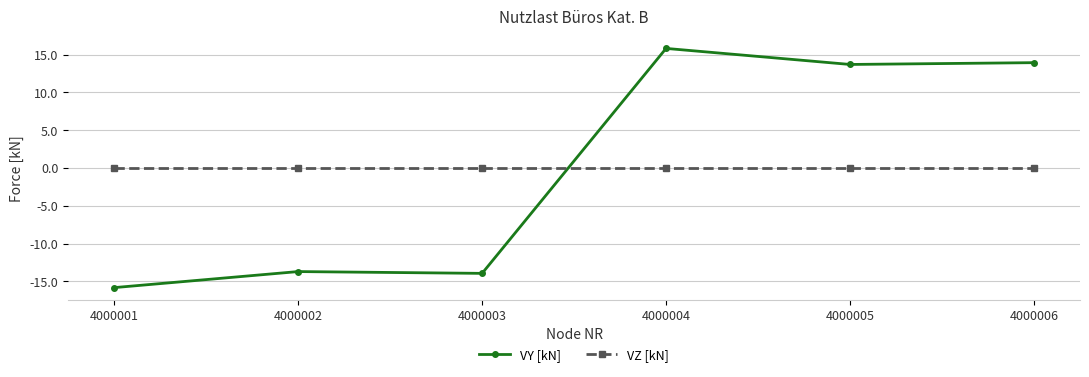

True or false: VZ [kN] has more than 2 interior local peaks.

False